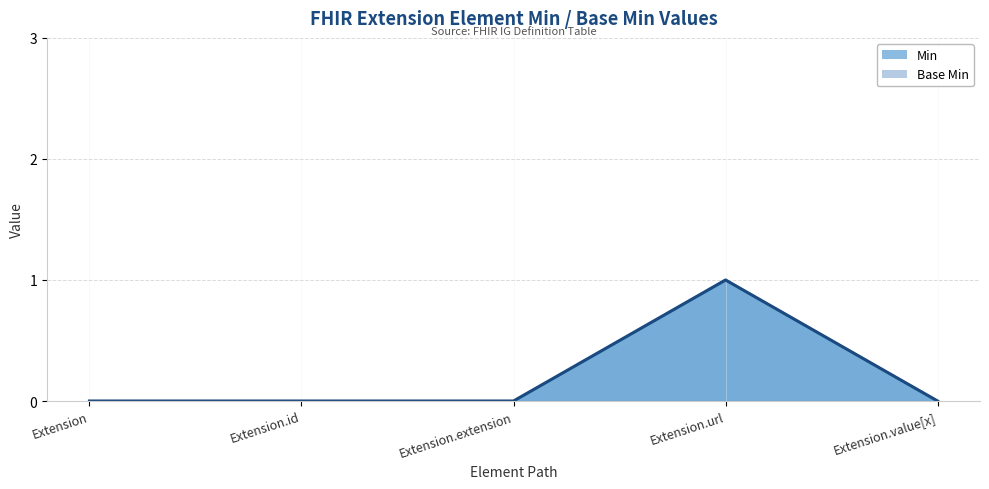

What is the sum of all values?

1